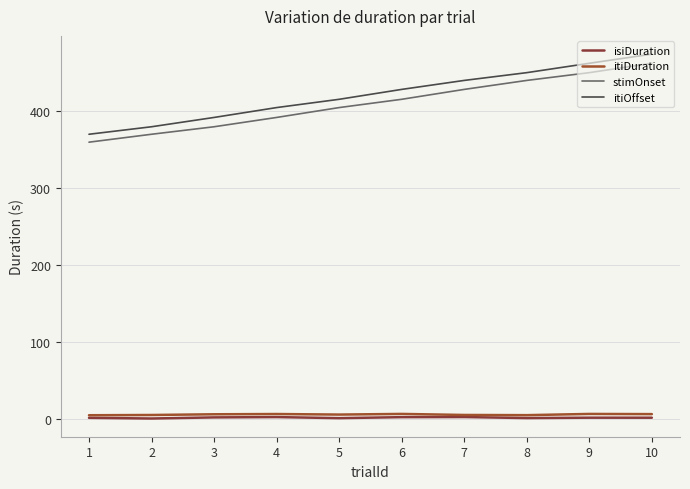

True or false: isiDuration and itiOffset intersect in this chart.

False